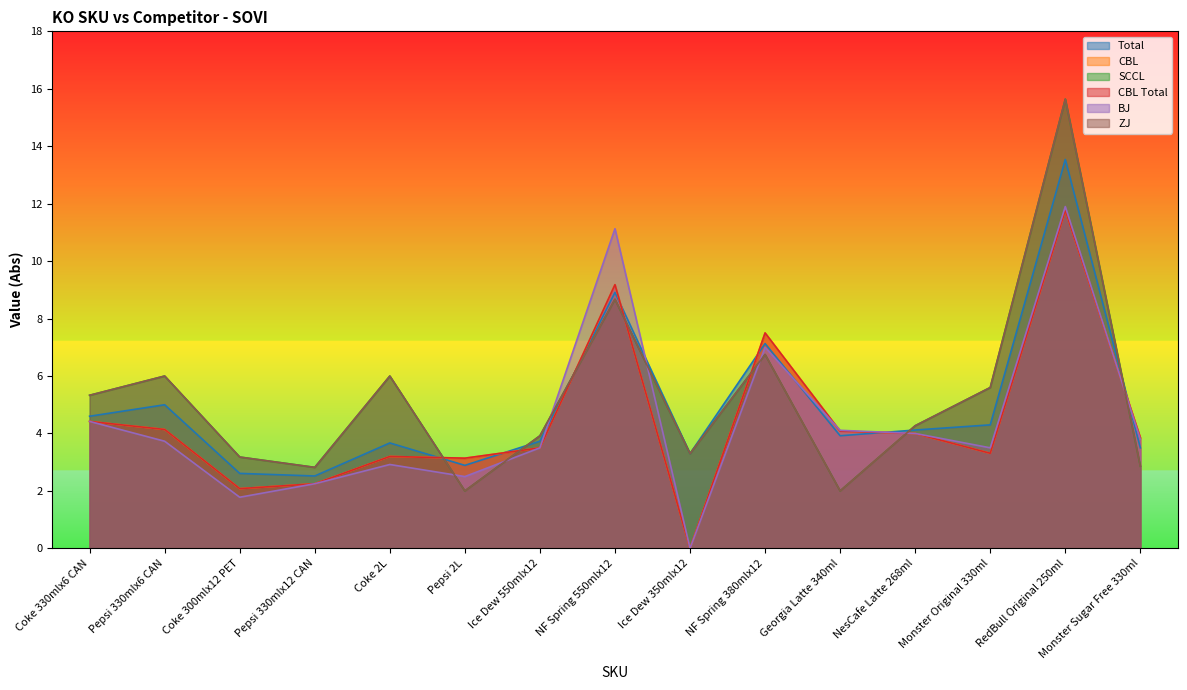

Reading left to right, list all the values displayed in this chart.

Total: 4.6	5.0	2.6	2.5	3.7	2.9	3.7	8.9	3.3	7.1	3.9	4.1	4.3	13.5	3.5
CBL: 4.4	4.1	2.1	2.2	3.2	3.1	3.5	9.2	0.0	7.5	4.1	4.0	3.3	11.8	3.9
SCCL: 5.3	6.0	3.2	2.8	6.0	2.0	3.9	8.7	3.3	6.8	2.0	4.3	5.6	15.6	2.9
CBL Total: 4.4	4.1	2.1	2.2	3.2	3.1	3.5	9.2	0.0	7.5	4.1	4.0	3.3	11.8	3.9
BJ: 4.4	3.7	1.8	2.2	2.9	2.5	3.5	11.1	0.0	7.0	4.1	4.0	3.5	11.9	3.8
ZJ: 5.3	6.0	3.2	2.8	6.0	2.0	3.9	8.7	3.3	6.8	2.0	4.3	5.6	15.6	2.9